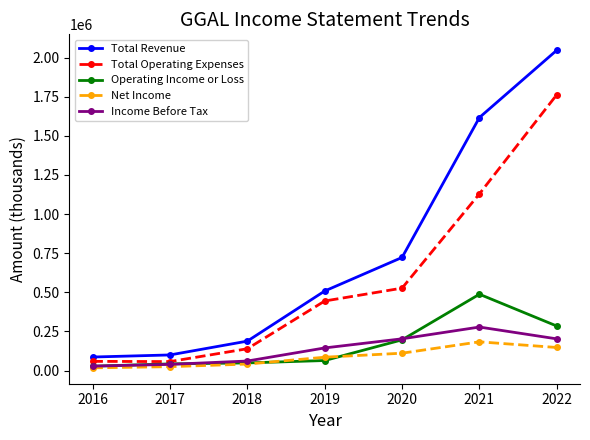

Between 2021 and 2022, which series saw the biggest shift?

Total Operating Expenses